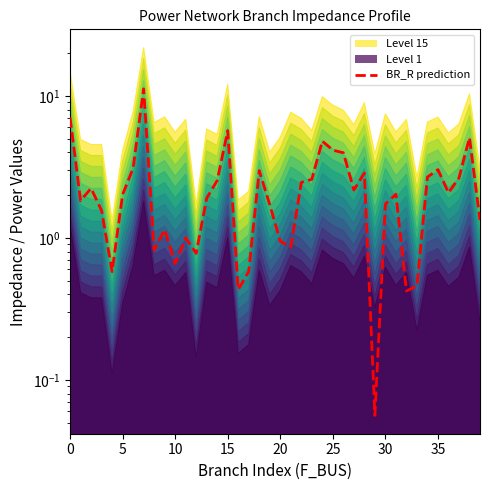

What is the difference between the values at 38 and 28?

2.2